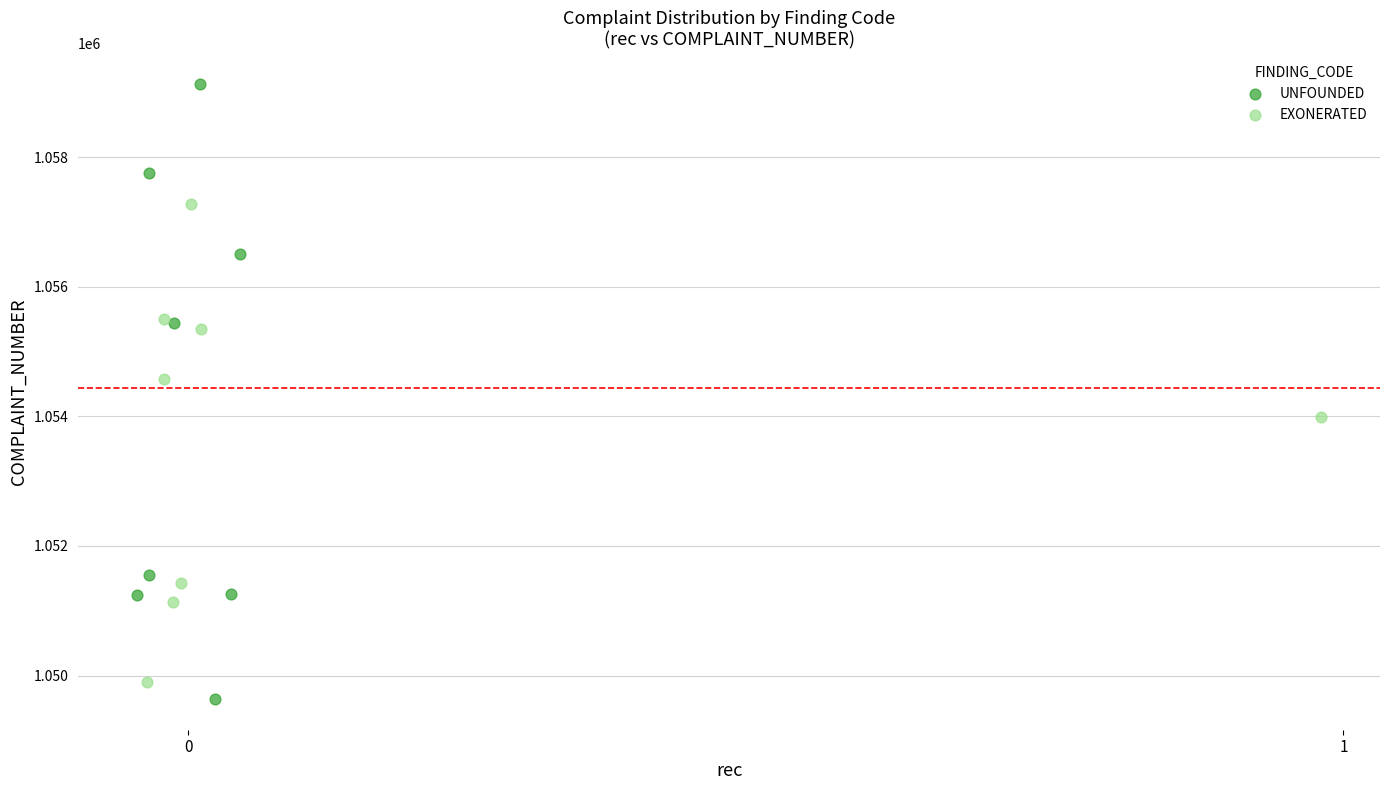

Which series has the largest Y range (max minus min)?

UNFOUNDED